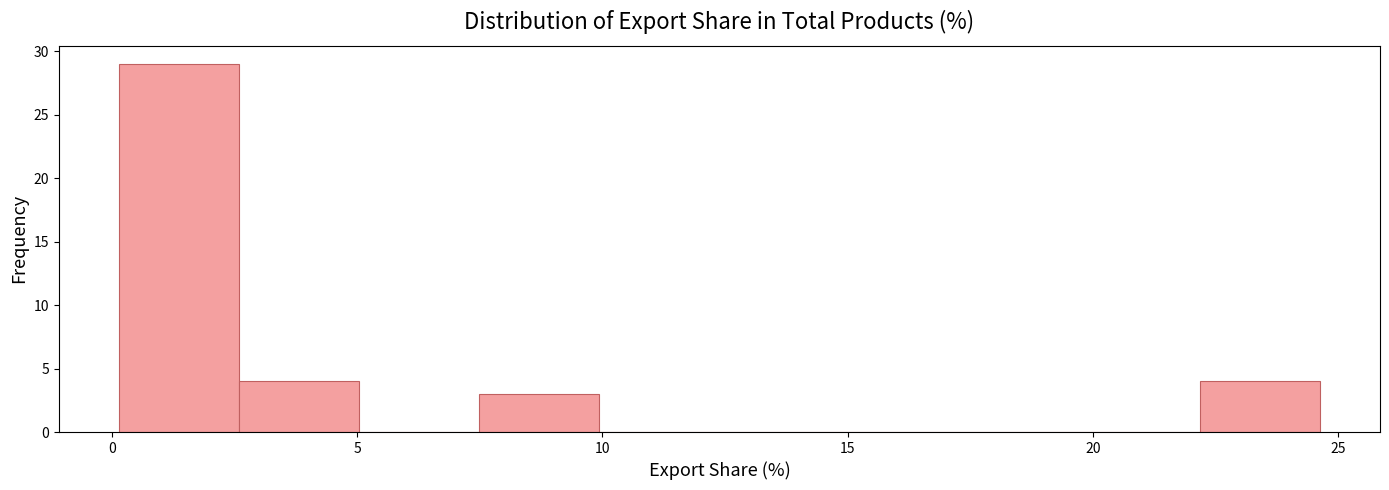

Reading left to right, transcribe this chart: for each bar, give the range it covers on the x-axis and its height. Neither the bar edges nor the heights are printed on the chart, so give them approximately, as read against the axes.

0.0 to 2.5: 29
2.5 to 5.0: 4
5.0 to 7.5: 0
7.5 to 10.0: 3
10.0 to 12.5: 0
12.5 to 15.0: 0
15.0 to 17.5: 0
17.5 to 19.5: 0
19.5 to 22.0: 0
22.0 to 24.5: 4